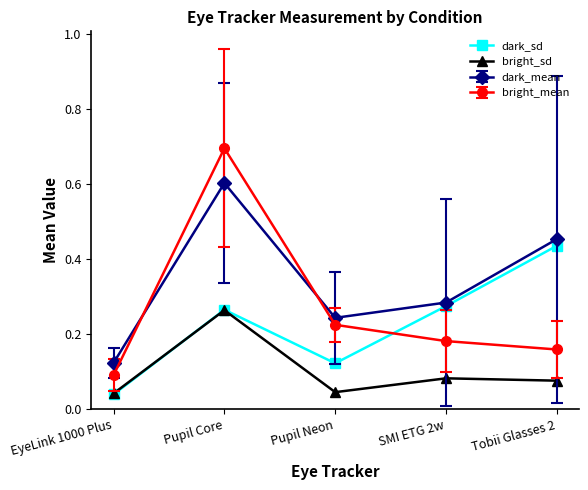

At how many categories does at least one series exceed 0?

5